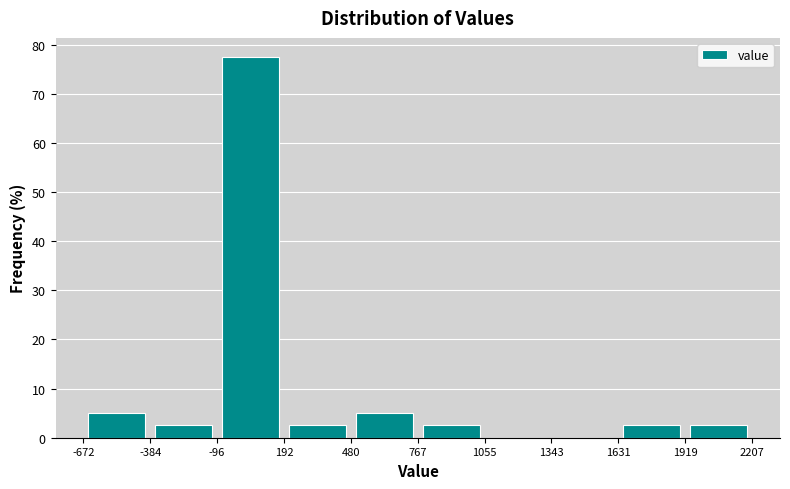

What is the height of the bar covering 767 to 1055 on the x-axis? The values are not printed on the chart, so give them approximately, as read against the axis.

3